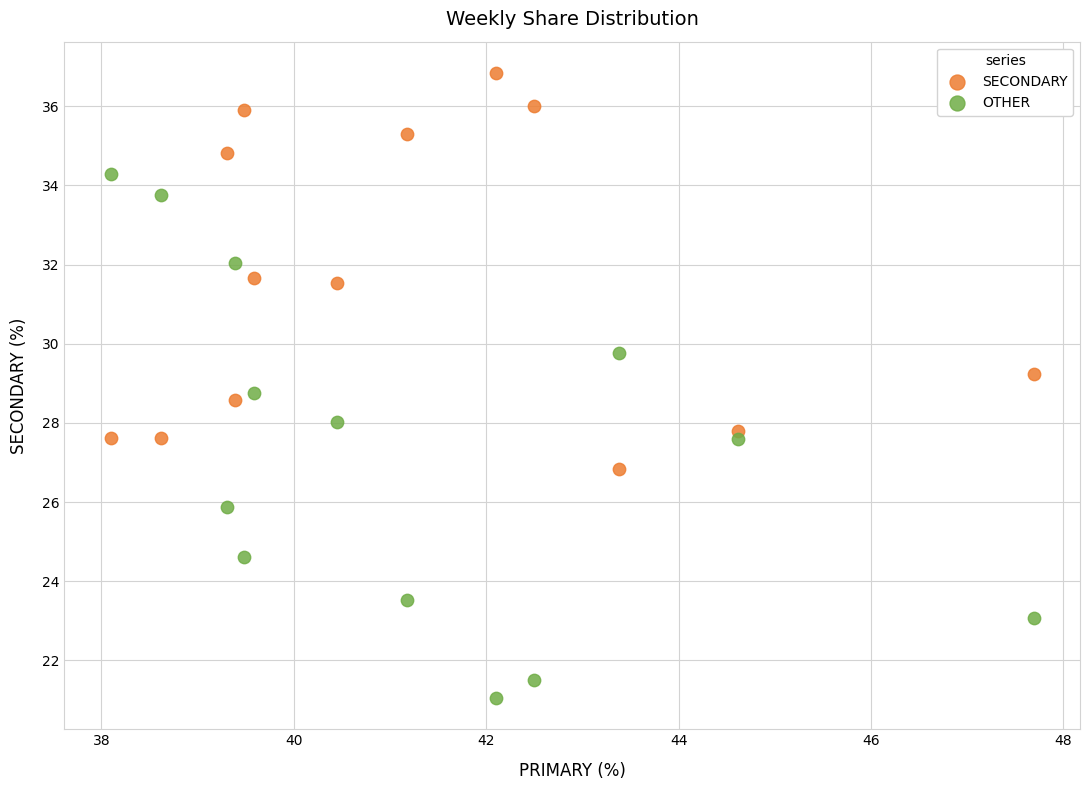

Across all data points, what is the range of X values (max minus min)?

9.6